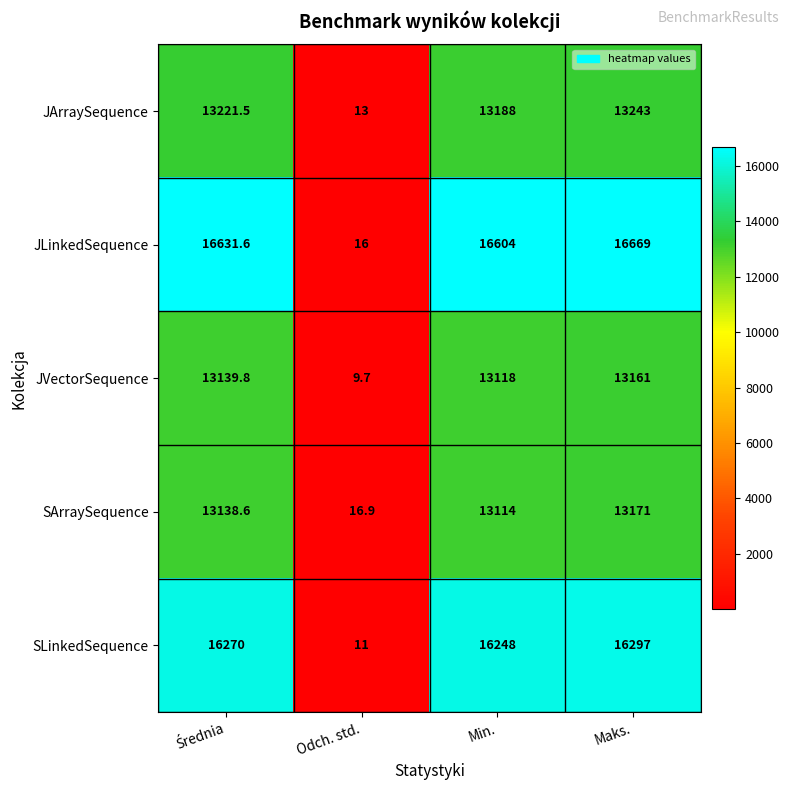

What is the maximum value shown in the chart?

16669.0